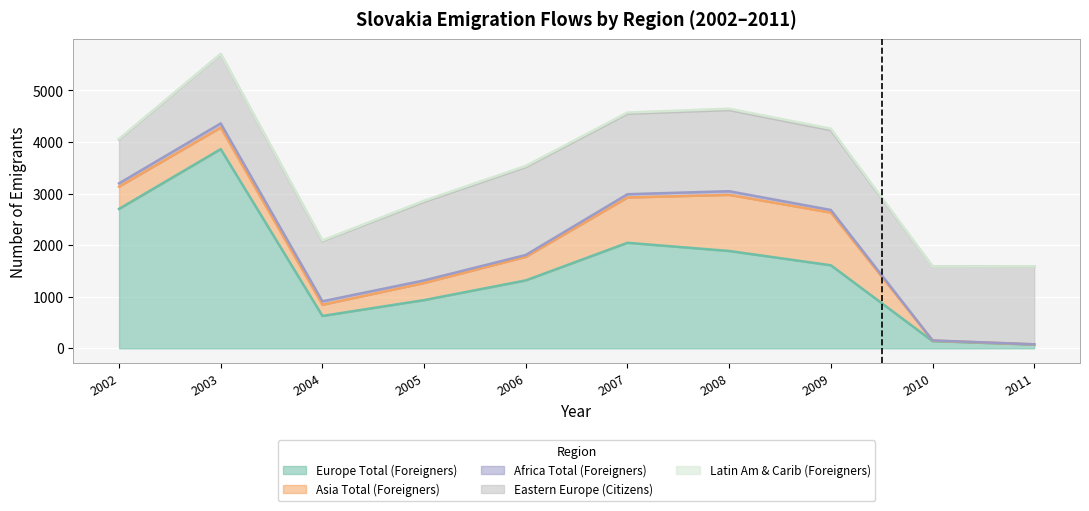

Is it true that Asia Total (Foreigners) equals 570 at 2003?

False